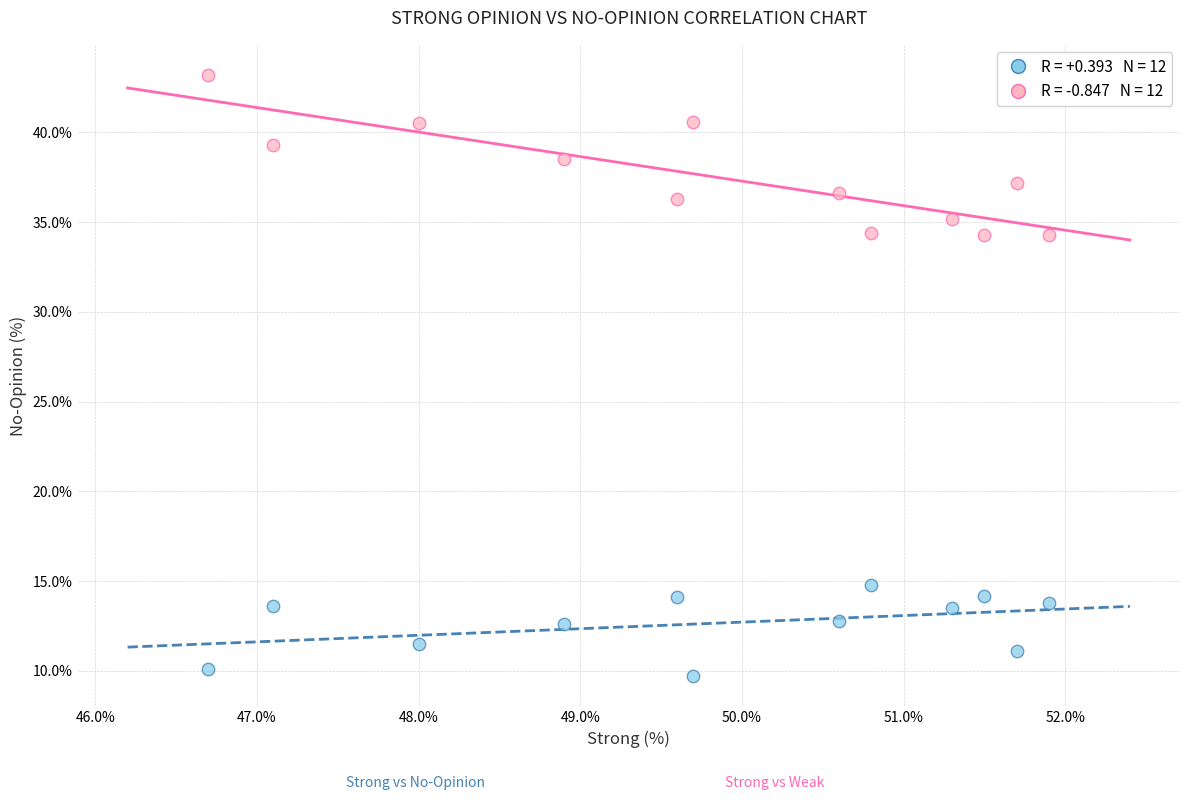

Across all data points, what is the range of X values (max minus min)?

5.2